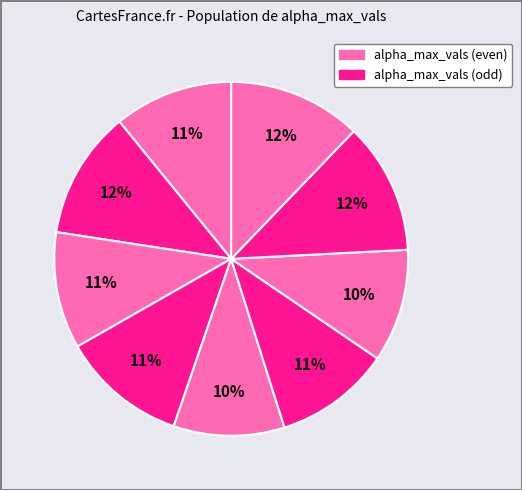

Count the number of slices in the pie.

9